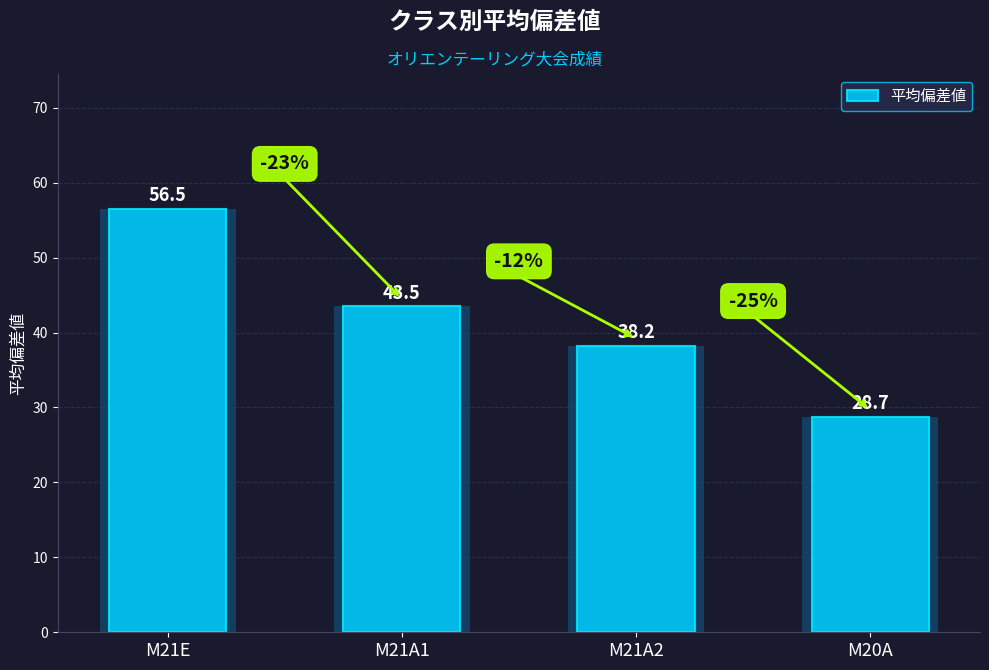

The chart shows a value of 43.5 at M21A1. True or false?

True